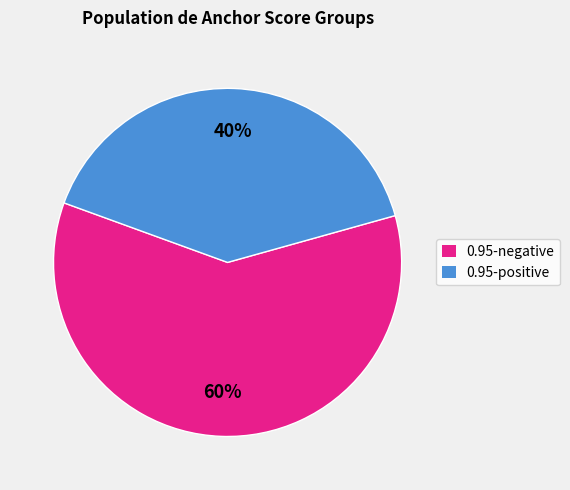

Which slice is the smallest?

0.95-positive